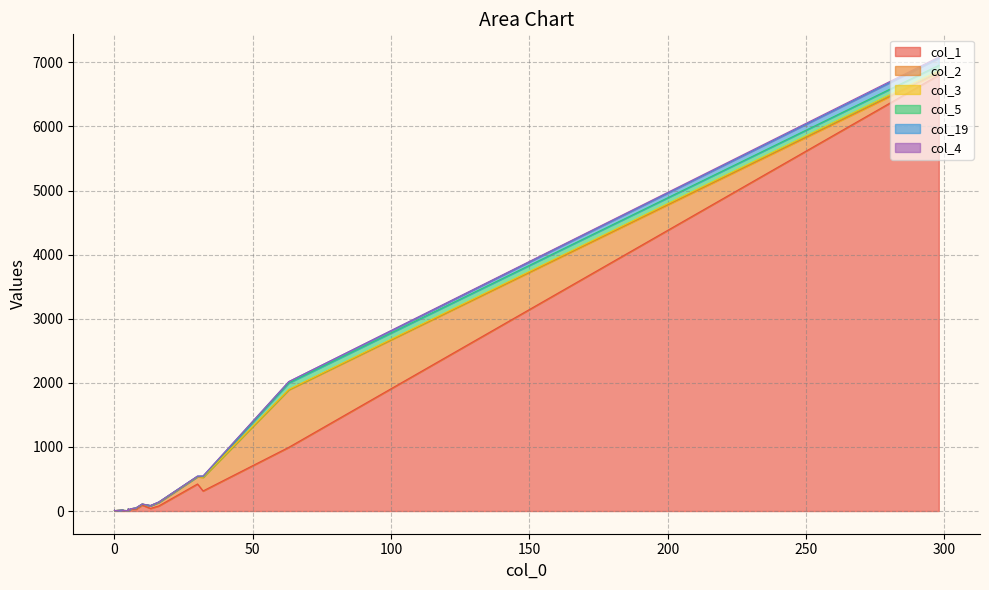

True or false: col_4 and col_19 cross at least once.

False